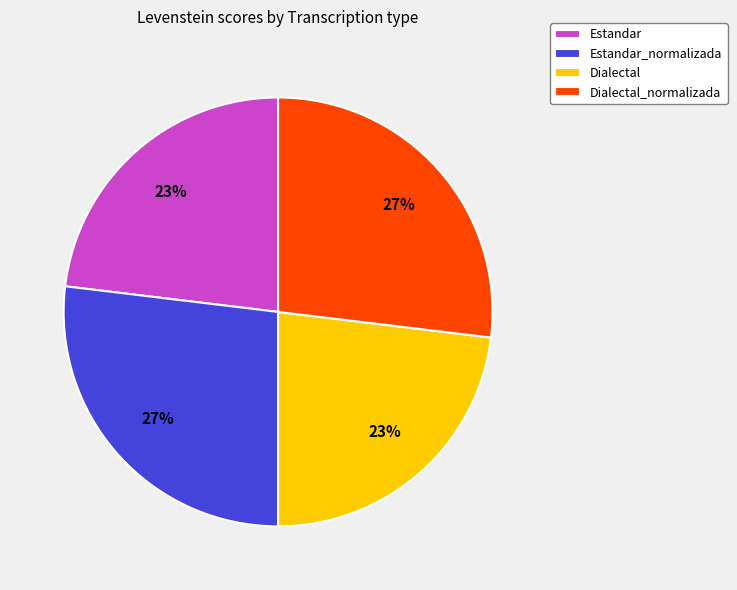

To the nearest percent, what portion does Estandar_normalizada represent?

27%